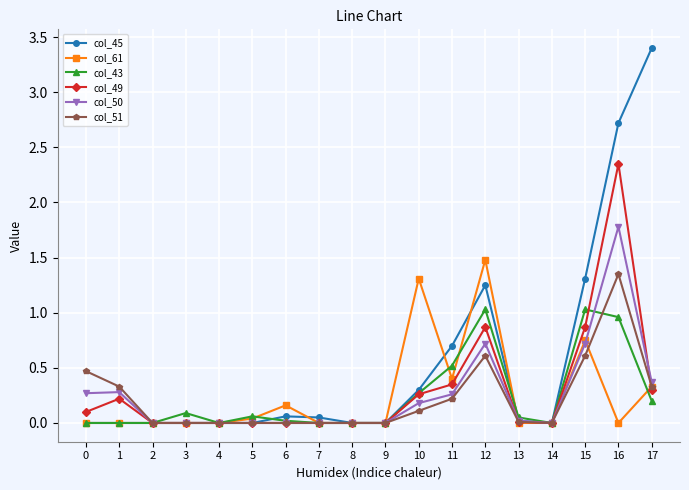

Which series has the largest total across all categories?

col_45